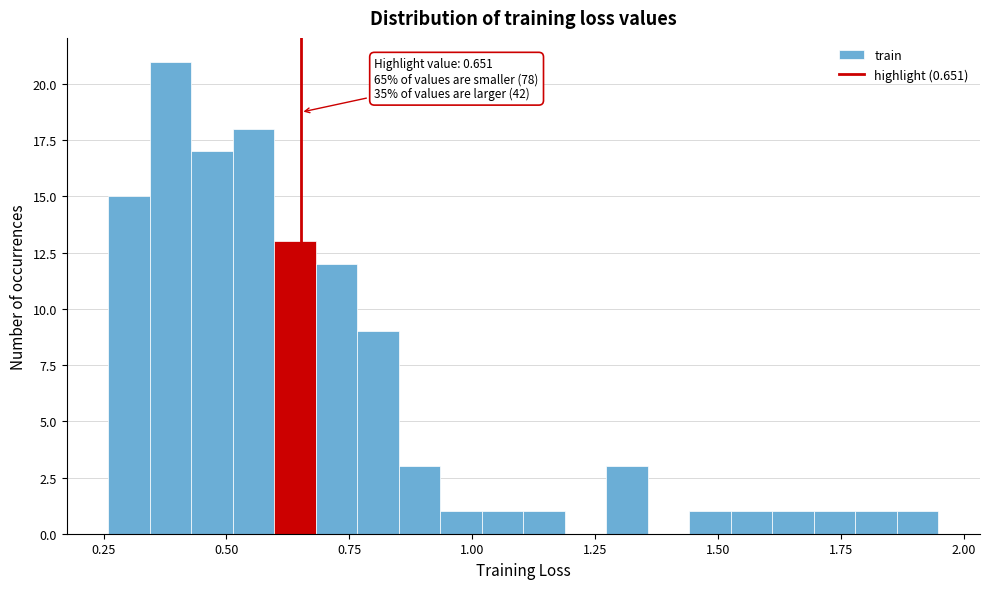

Around what value on the x-axis is the tallest bar? Give the approximate position of its centre, as read against the axis.

0.40